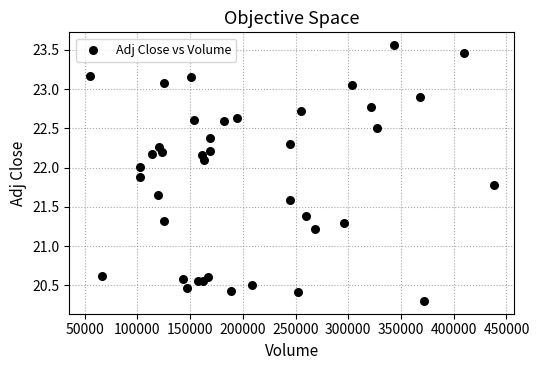

What Y value in the scatter plot is closest to 21?

21.2